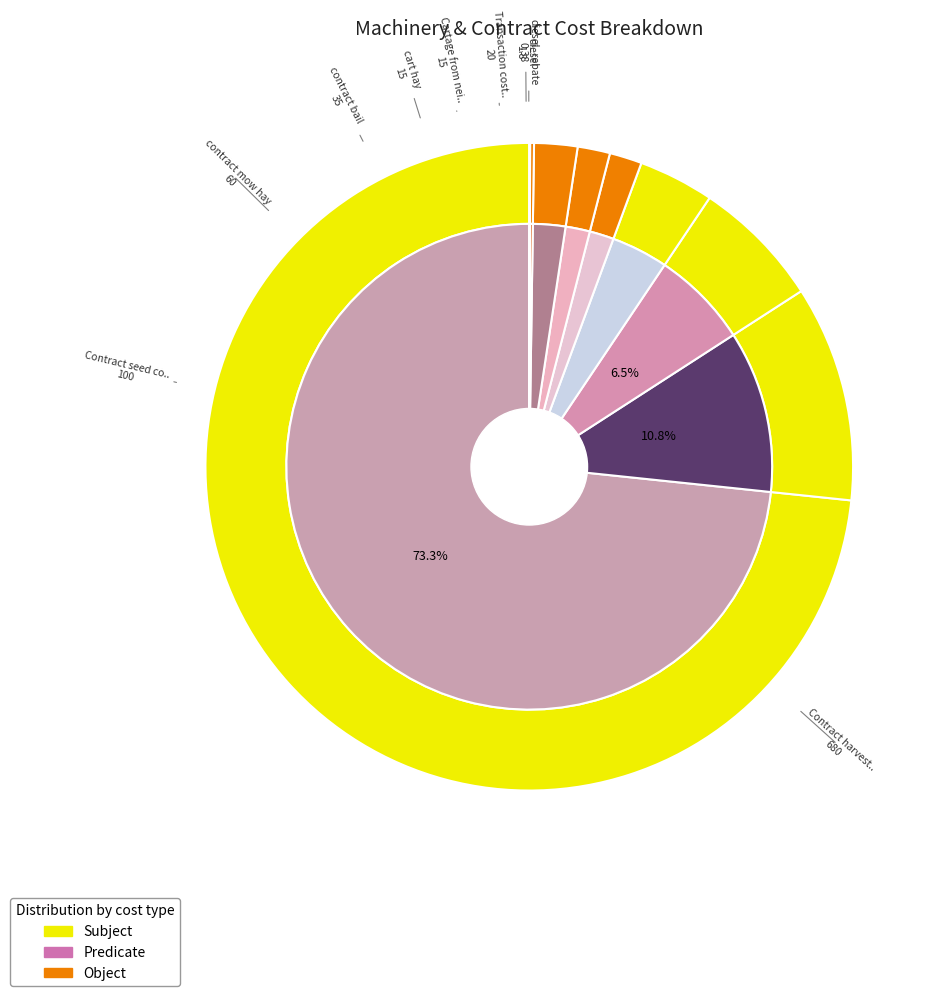

Count the number of slices in the pie.

9